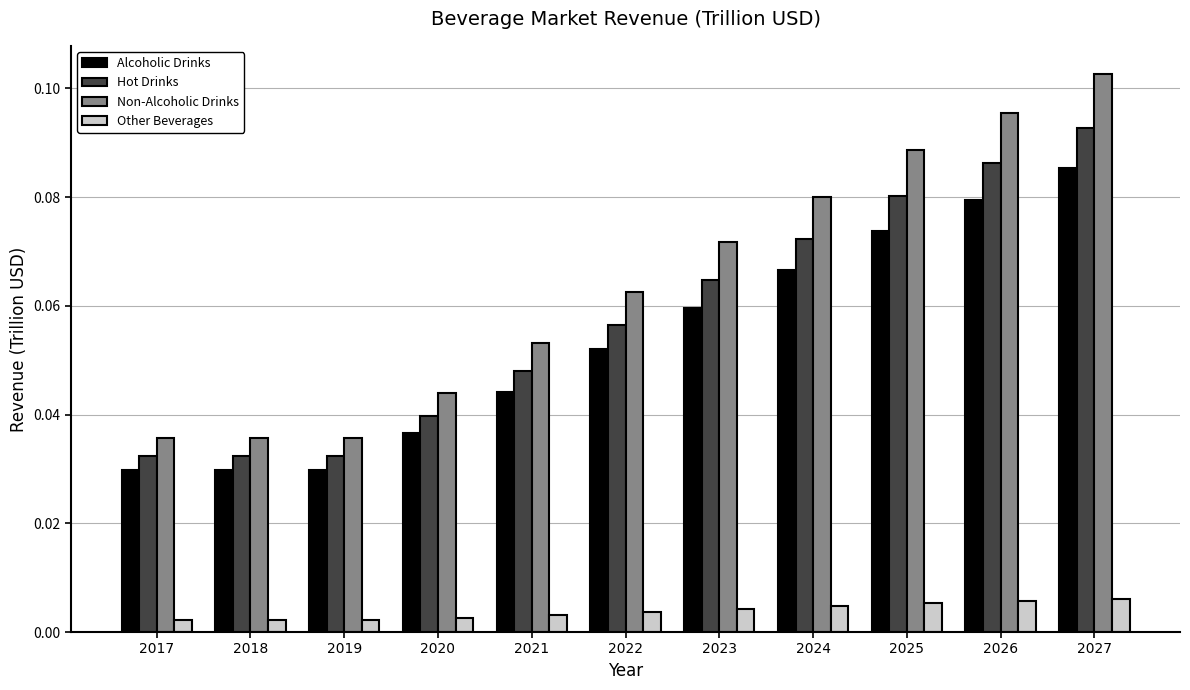

True or false: Hot Drinks has a value of 0.0 at 2026.

False